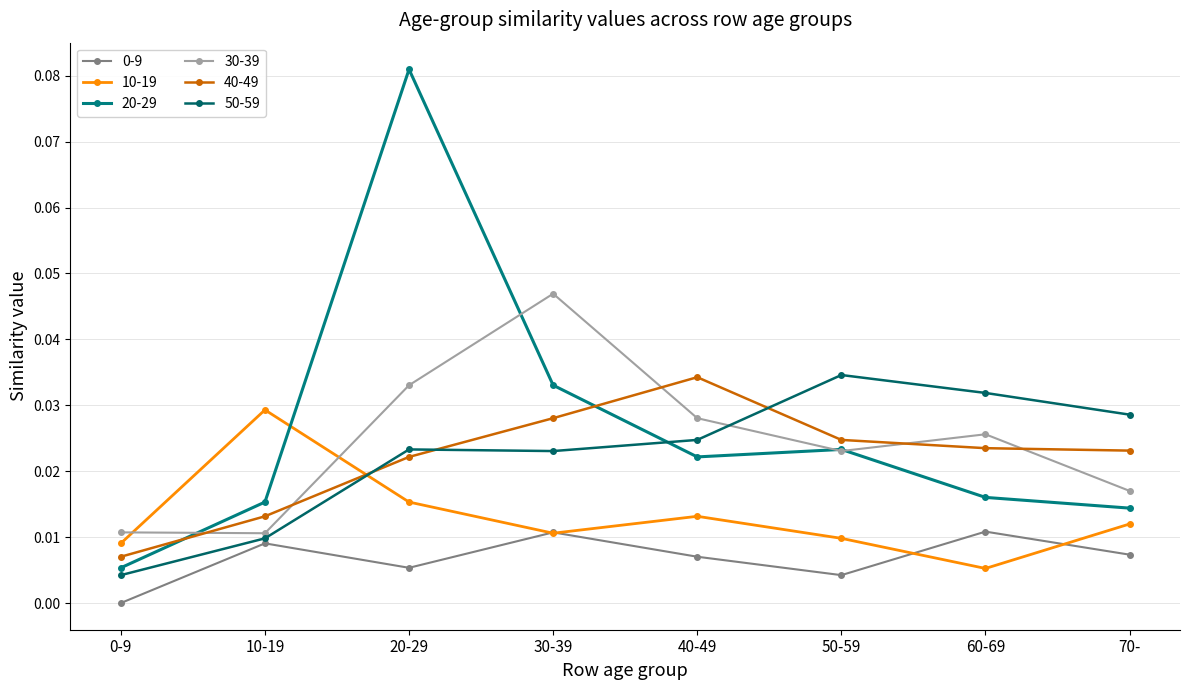

True or false: 50-59 and 40-49 cross at least once.

True